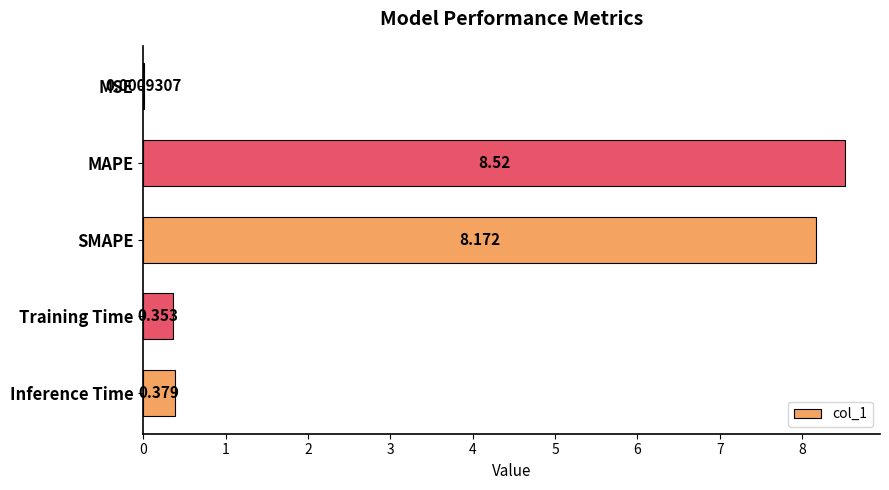

Between Inference Time and MAPE, which is larger?

MAPE